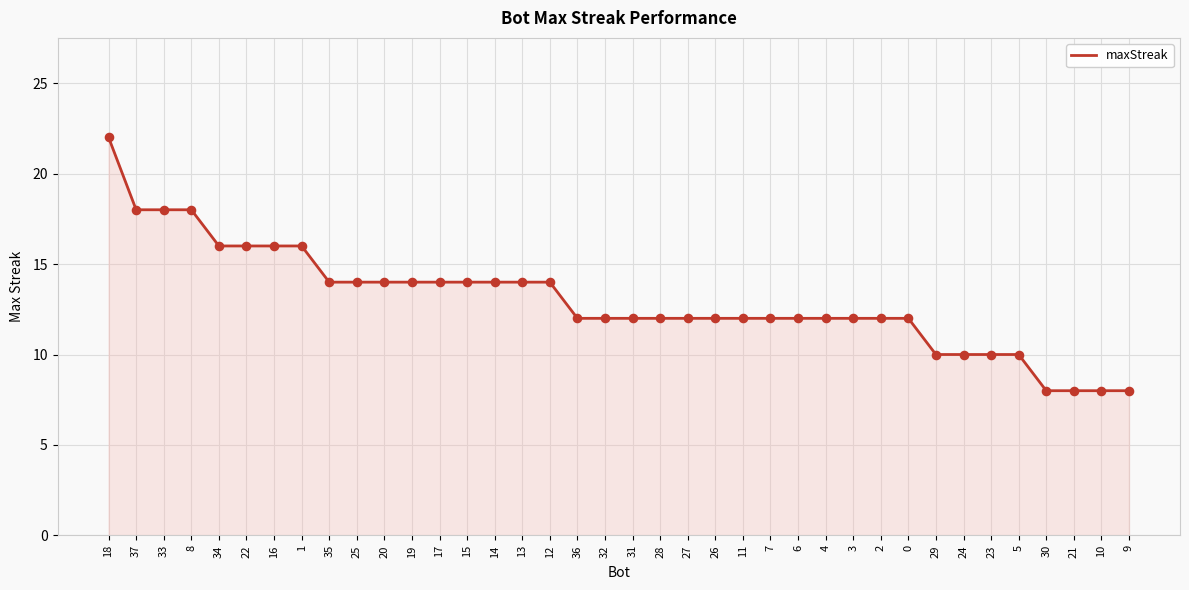

What is the change in value from 33 to 1?

-2